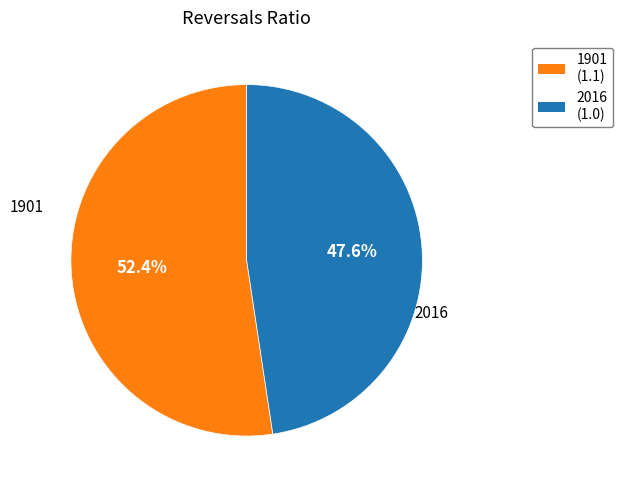

The 2016 slice represents 54% of the pie. True or false?

False